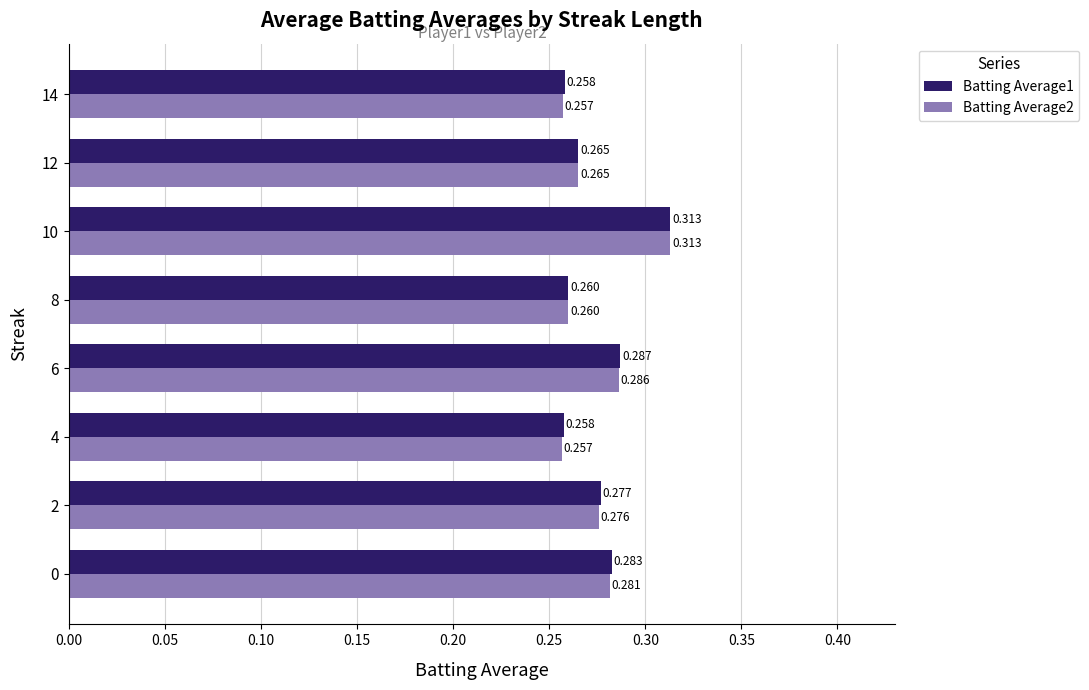

At how many categories does at least one series exceed 0?

8